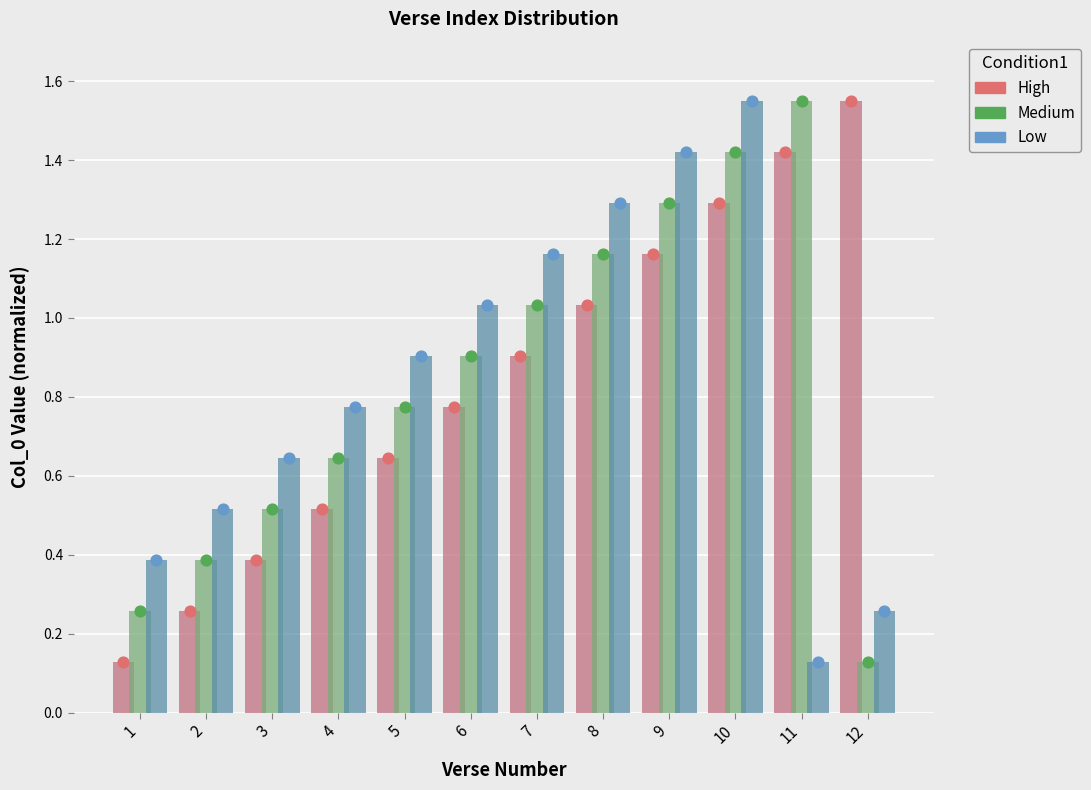

Which series reaches the minimum Y coordinate?

High